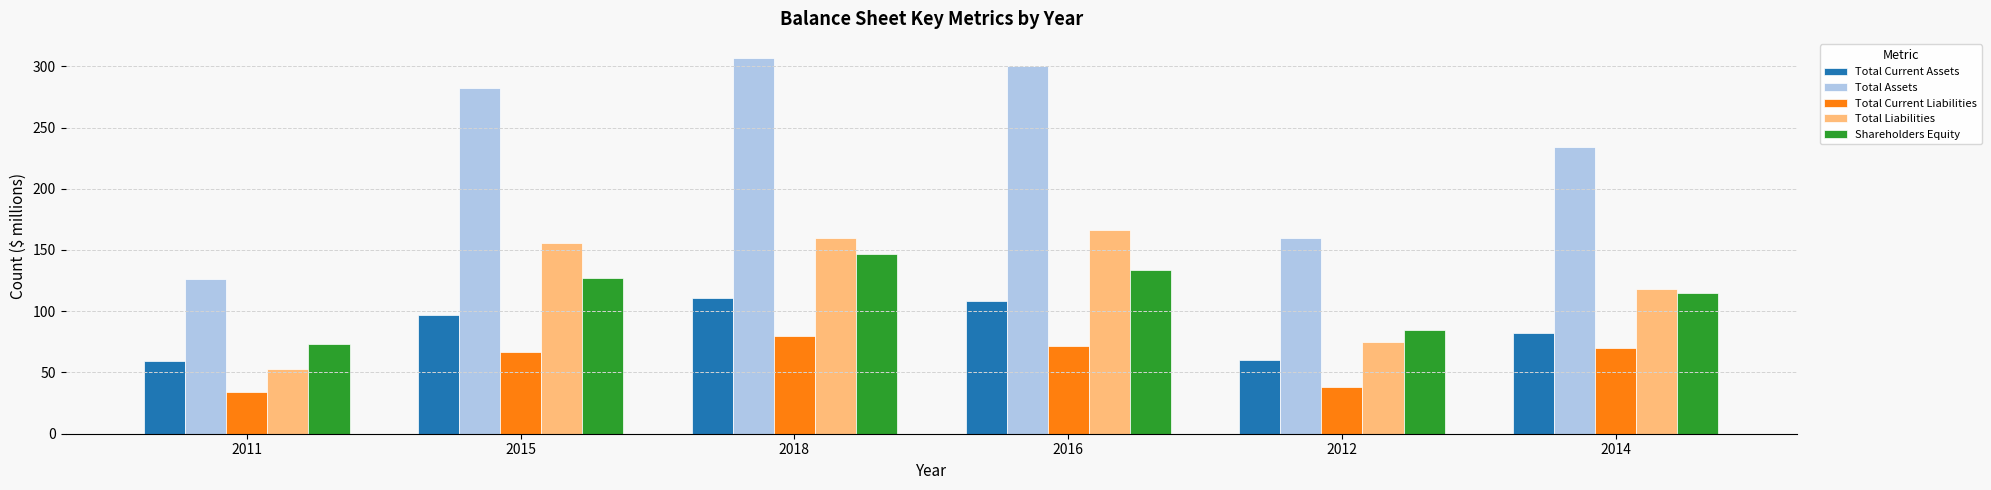

Is it true that Total Current Assets equals 108 at 2016?

True